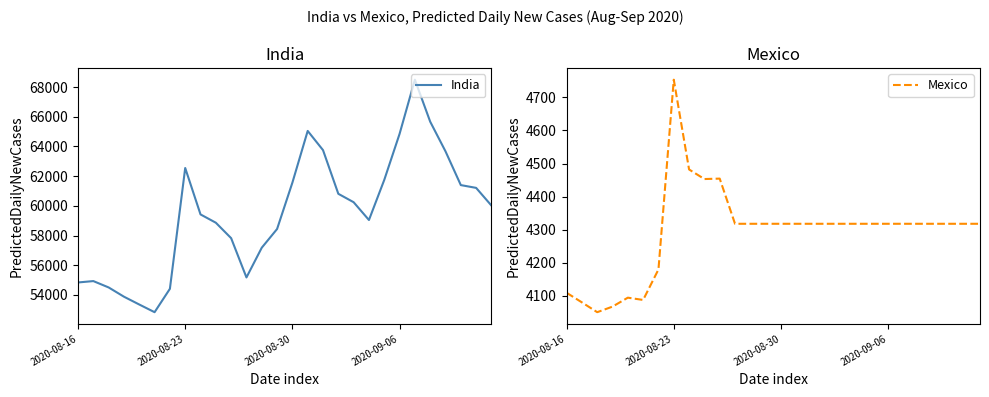

What are all the series names shown in the legend?

India, Mexico